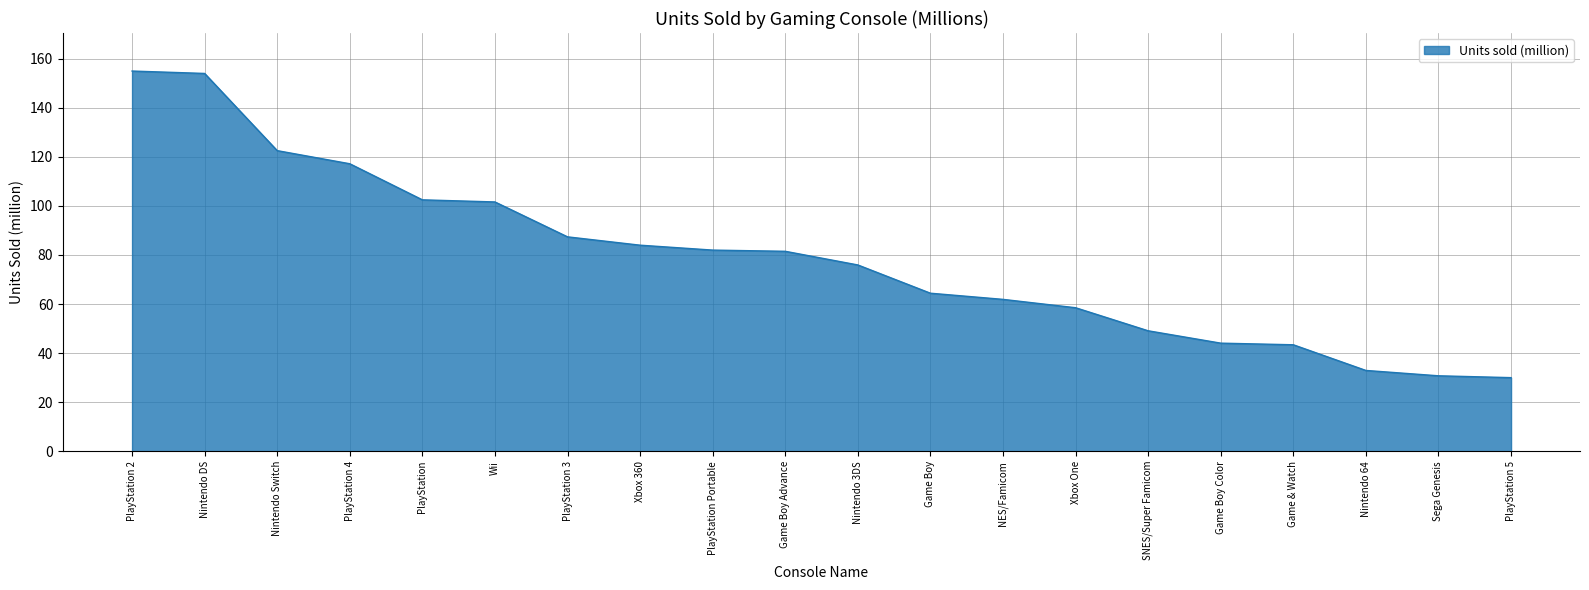

What is the greatest value displayed?

155.0